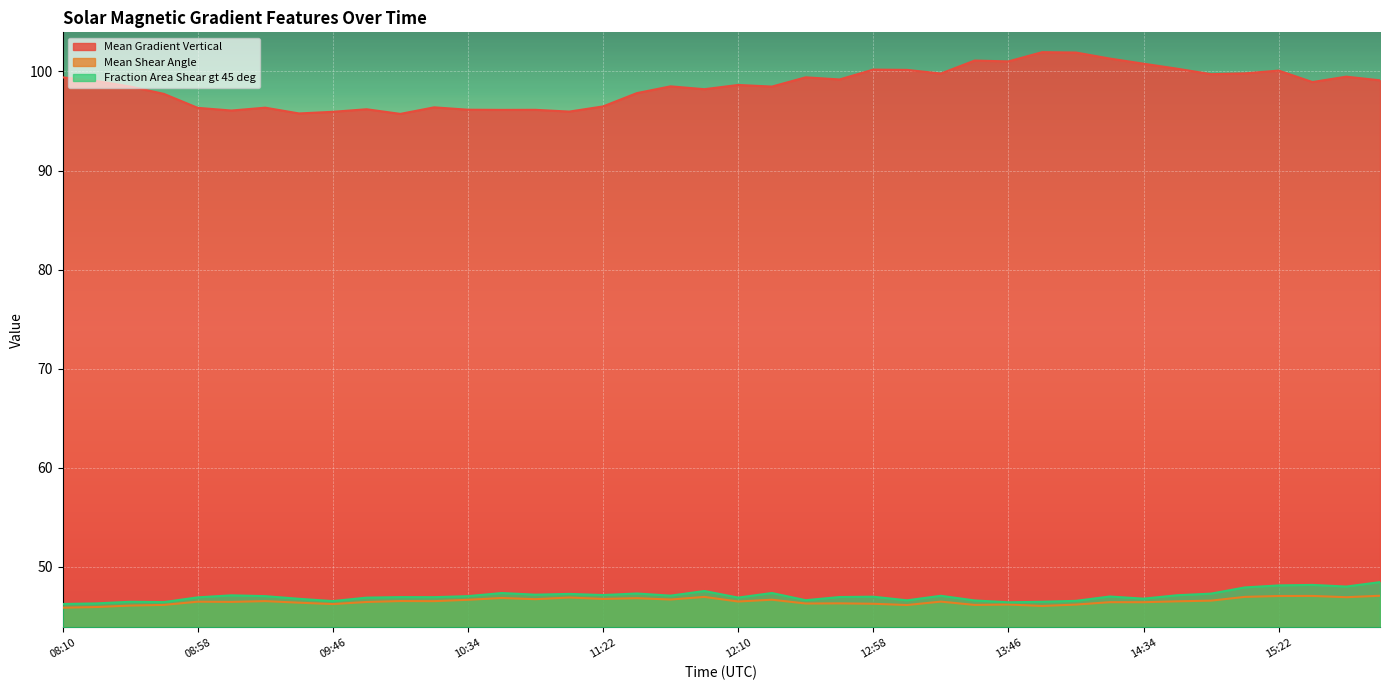

True or false: Mean Shear Angle has a value of 18.0 at 10:46.

False